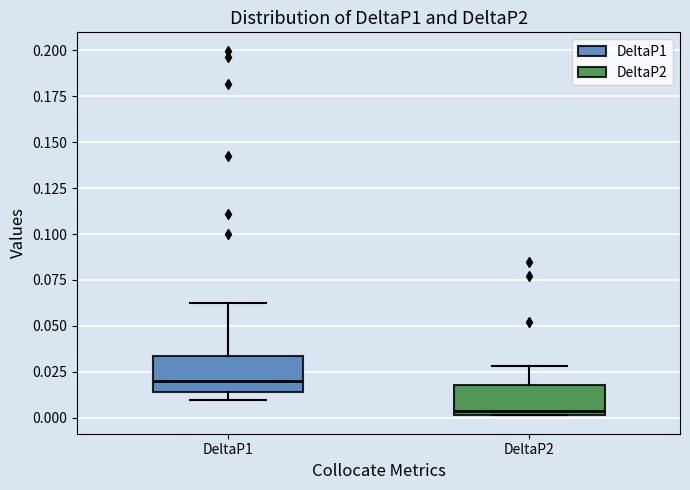

Reading left to right, transcribe this box plot: for each box, give where its median line is, the range the box spans, and where its two whiskers end, as read against the y-axis. The values are not printed on the chart, so give them approximately, as read against the axis.

DeltaP1: median 0.020, box 0.015 to 0.035, whiskers 0.010 to 0.060
DeltaP2: median 0.005, box 0.000 to 0.020, whiskers 0.000 to 0.030